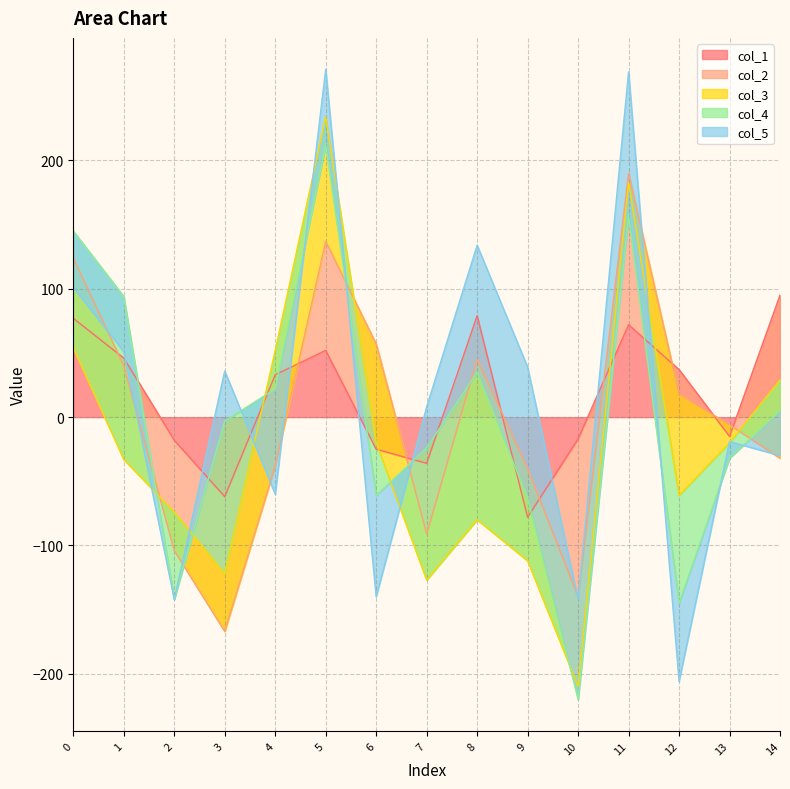

The col_5 series shows 30 at 5. True or false?

False